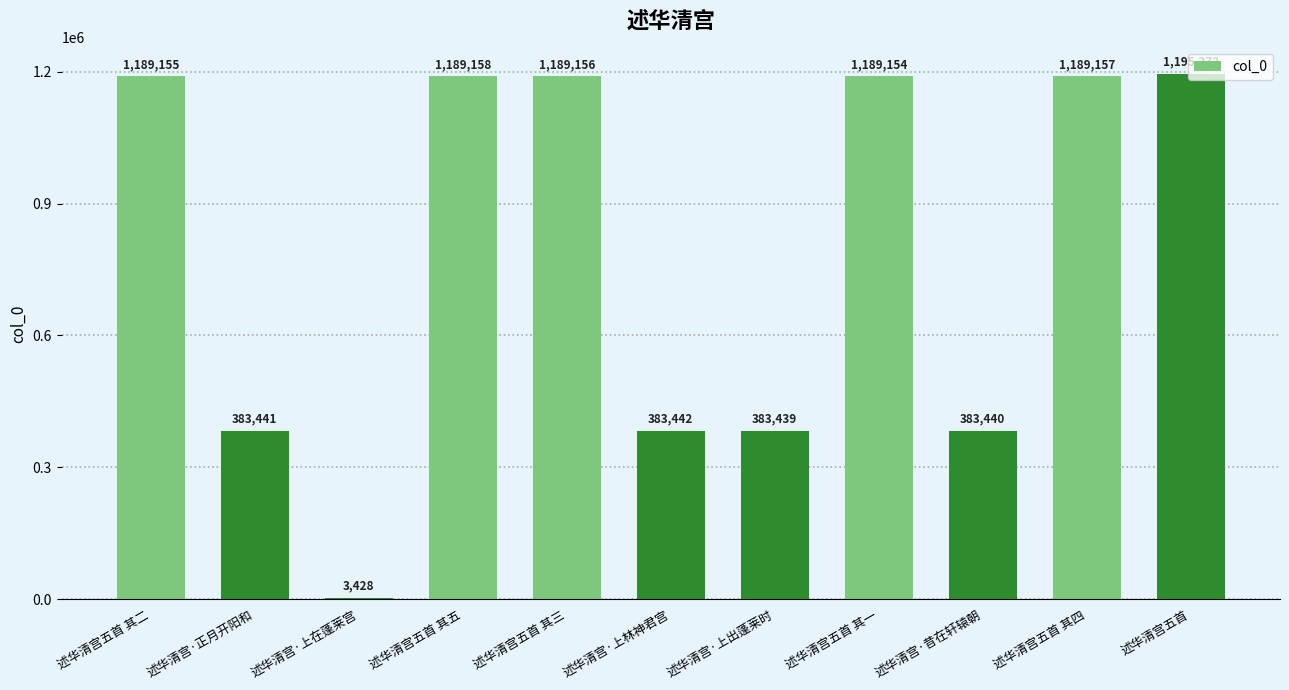

What is the difference between the values at 述华清宫五首 其四 and 述华清宫五首 其五?

1